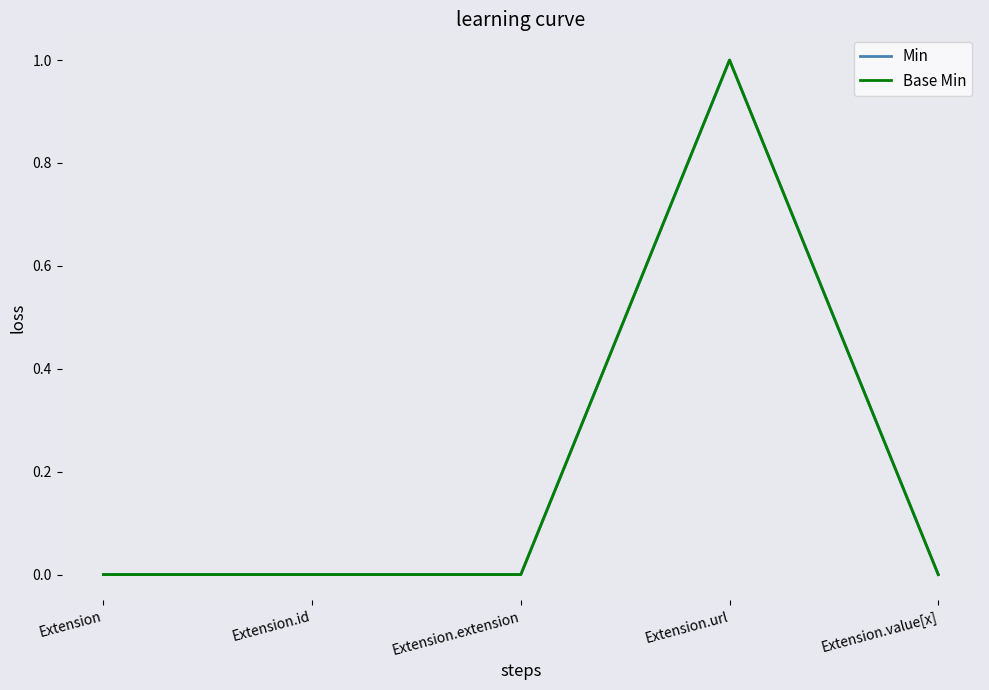

True or false: Min and Base Min cross at least once.

False